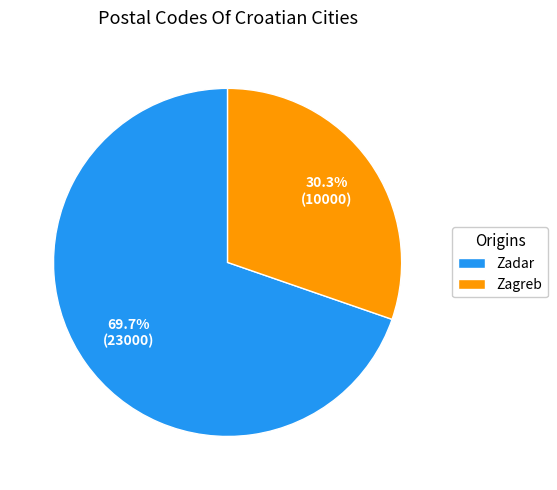

Does Zadar represent more than half of the total?

Yes